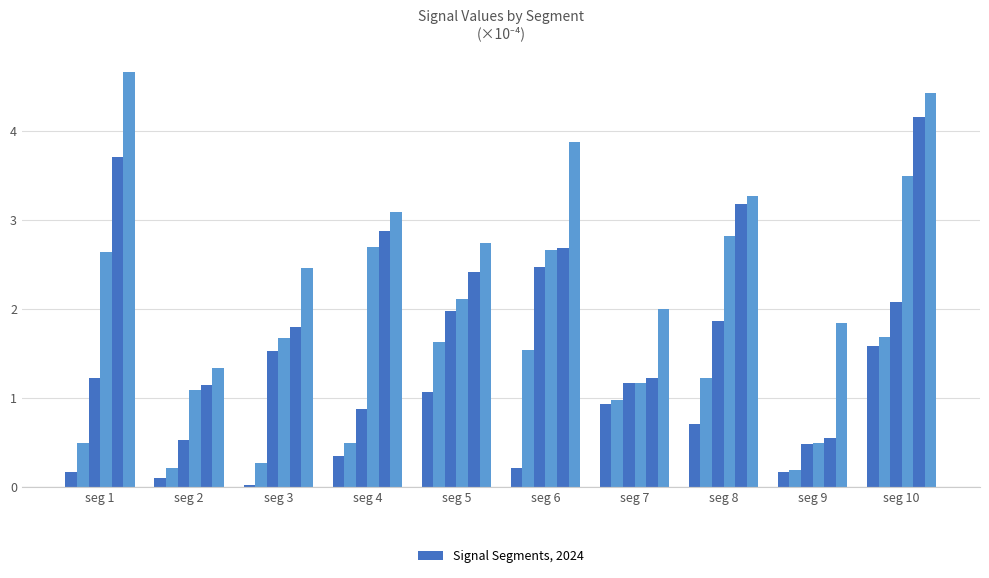

How many categories are shown in the chart?

10